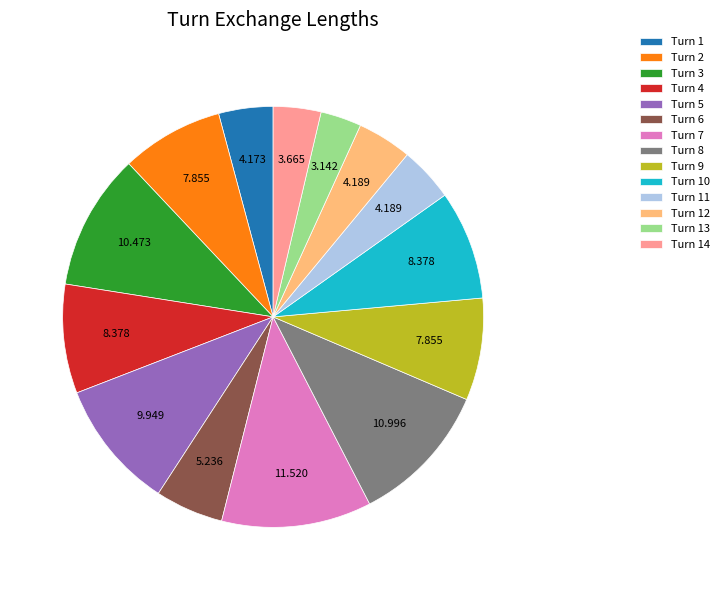

What is the smallest slice in the pie chart?

Turn 13